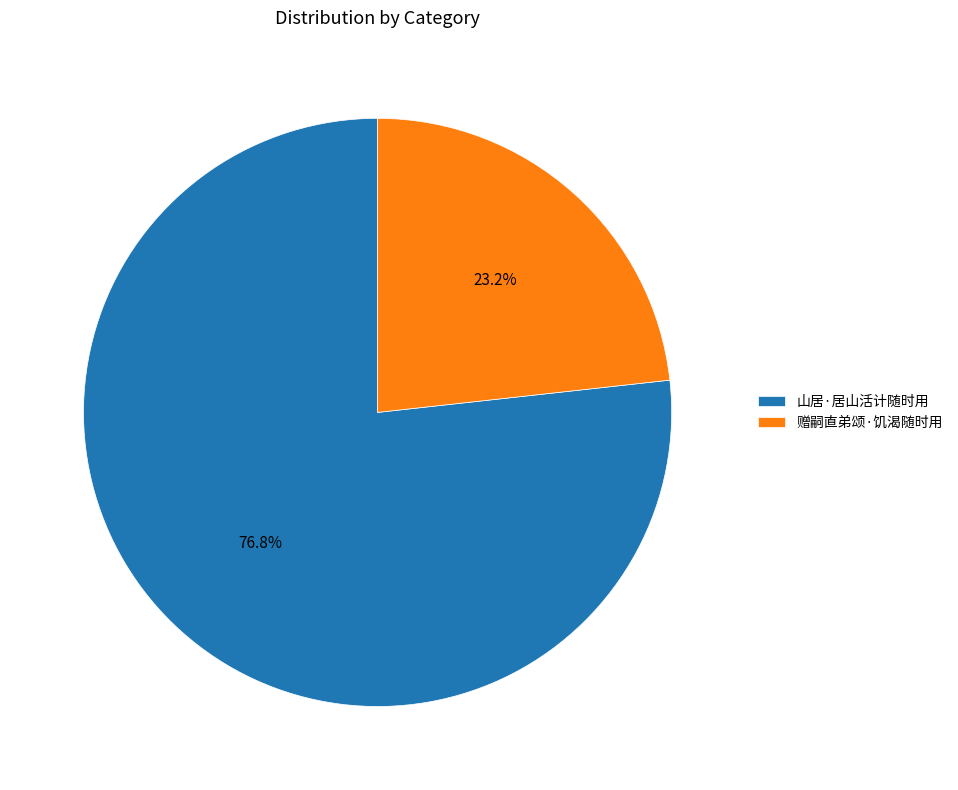

Is 赠嗣直弟颂·饥渴随时用 the majority of the pie?

No